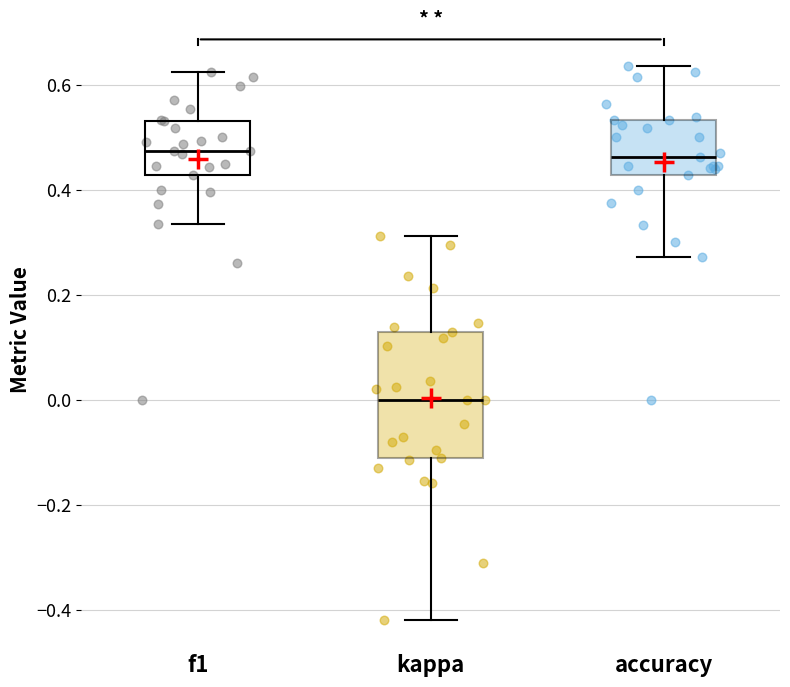

Reading left to right, transcribe this box plot: for each box, give where its median line is, the range the box spans, and where its two whiskers end, as read against the y-axis. The values are not printed on the chart, so give them approximately, as read against the axis.

f1: median 0.48, box 0.42 to 0.54, whiskers 0.34 to 0.62
kappa: median 0.00, box -0.10 to 0.12, whiskers -0.42 to 0.32
accuracy: median 0.46, box 0.42 to 0.54, whiskers 0.28 to 0.64